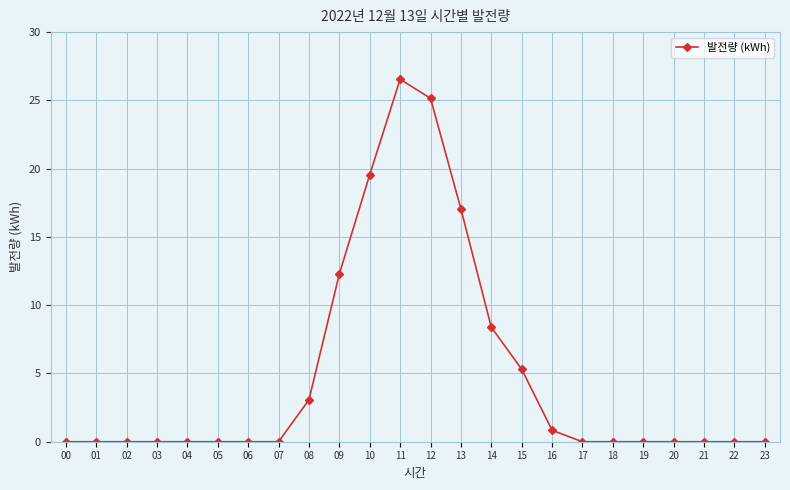

Is it true that the value at 20 is 0.0?

True